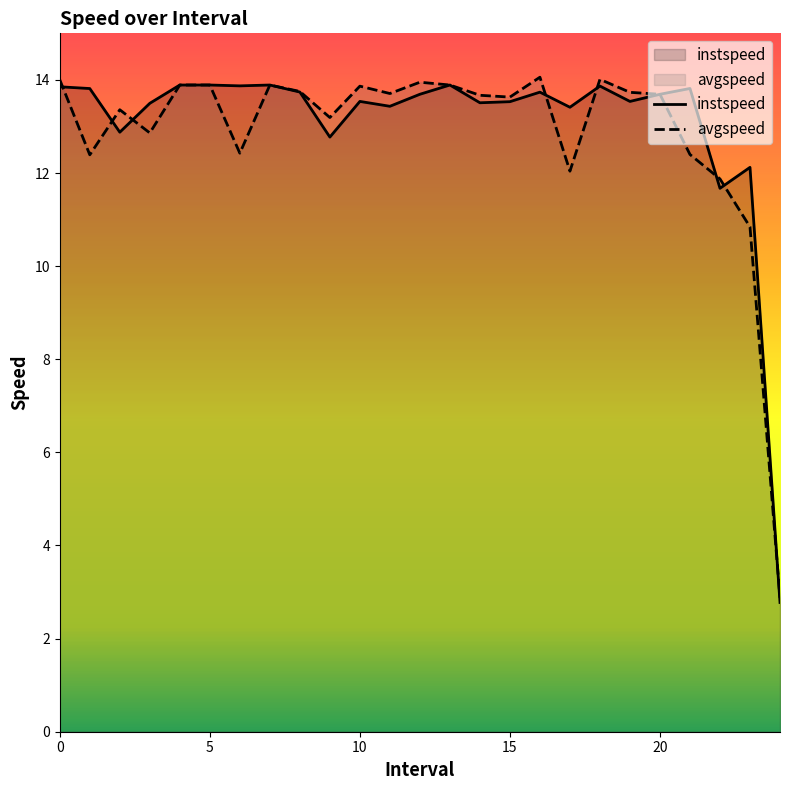

Rank the categories by avgspeed value from highest to lowest.

16.0, 18.0, 0.0, 12.0, 4.0, 5.0, 7.0, 13.0, 10.0, 8.0, 19.0, 11.0, 20.0, 14.0, 15.0, 2.0, 9.0, 3.0, 6.0, 21.0, 1.0, 17.0, 22.0, 23.0, 24.0